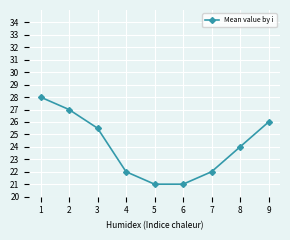

Reading left to right, what are all the values shown in this chart?

1=28.0	2=27.0	3=25.5	4=22.0	5=21.0	6=21.0	7=22.0	8=24.0	9=26.0